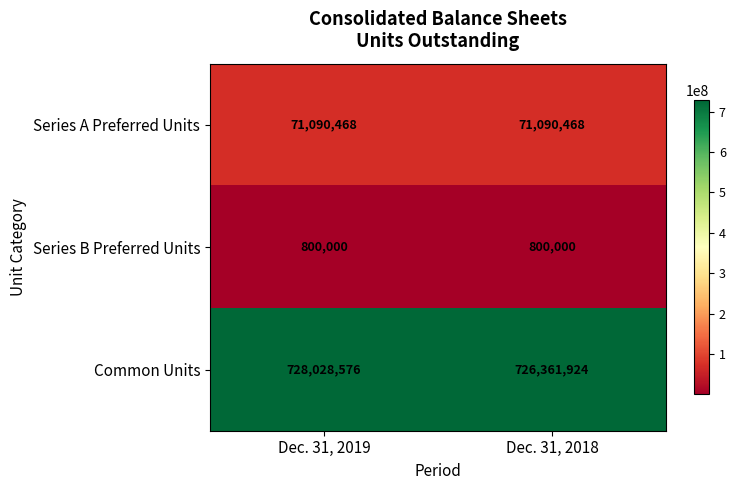

The Series A Preferred Units series shows 42461961 at Dec. 31, 2019. True or false?

False